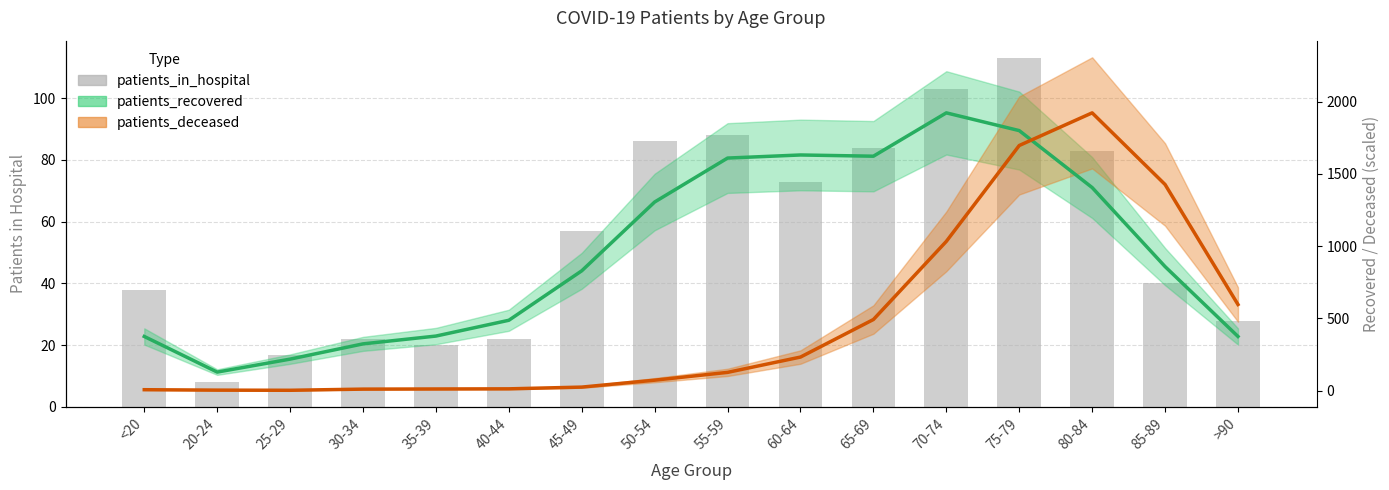

What position from the left is 70-74?

12